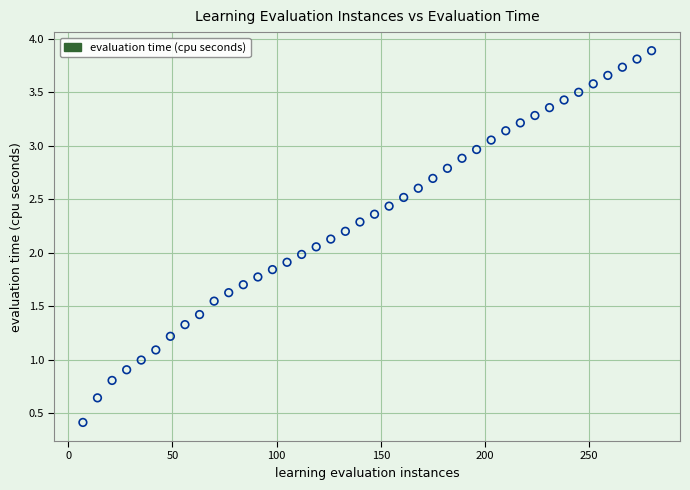

What is the range of X values (max minus min)?

273.0